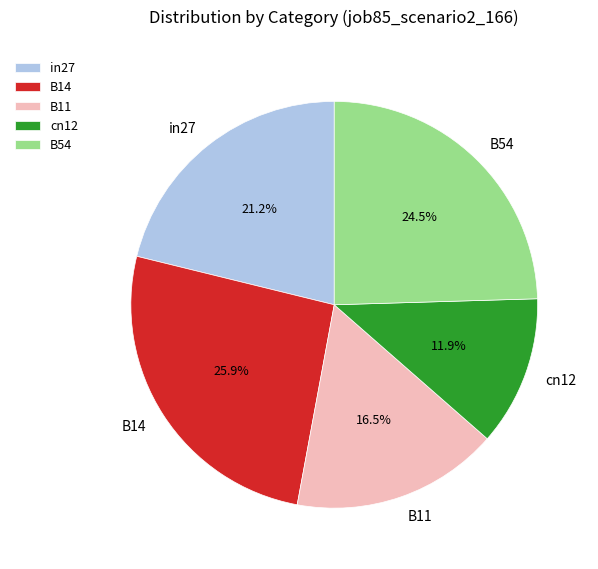

The B14 slice represents 26% of the pie. True or false?

True